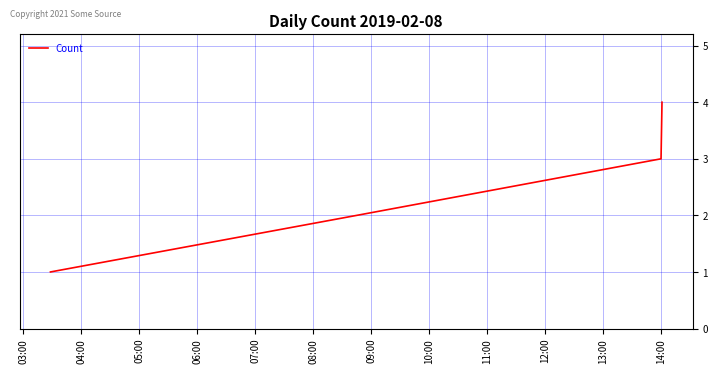

Is this an area chart (filled region under the line)?

No